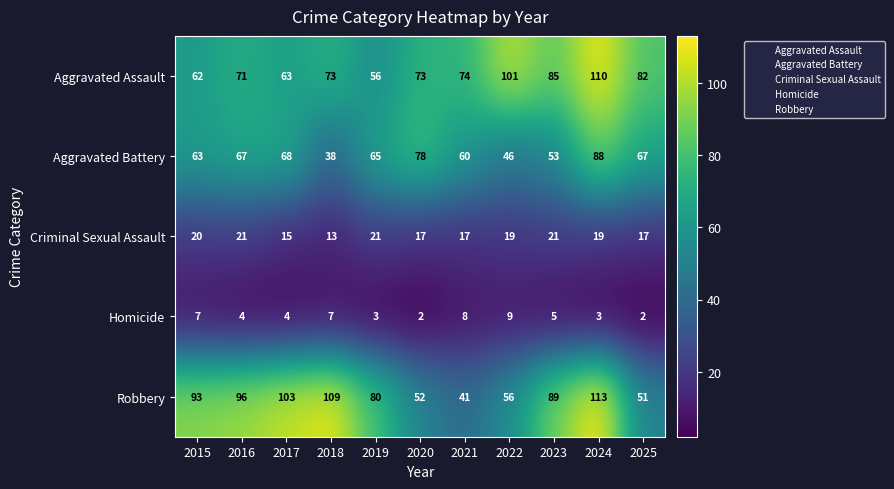

How many values in the Robbery series are below 89?

5